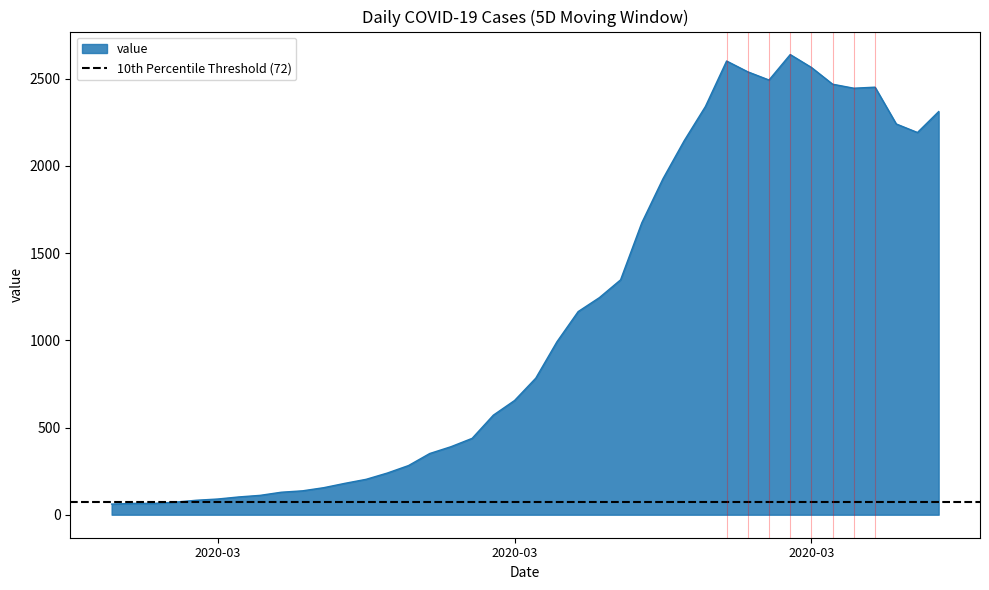

What is the difference between the maximum and second lowest values?

2574